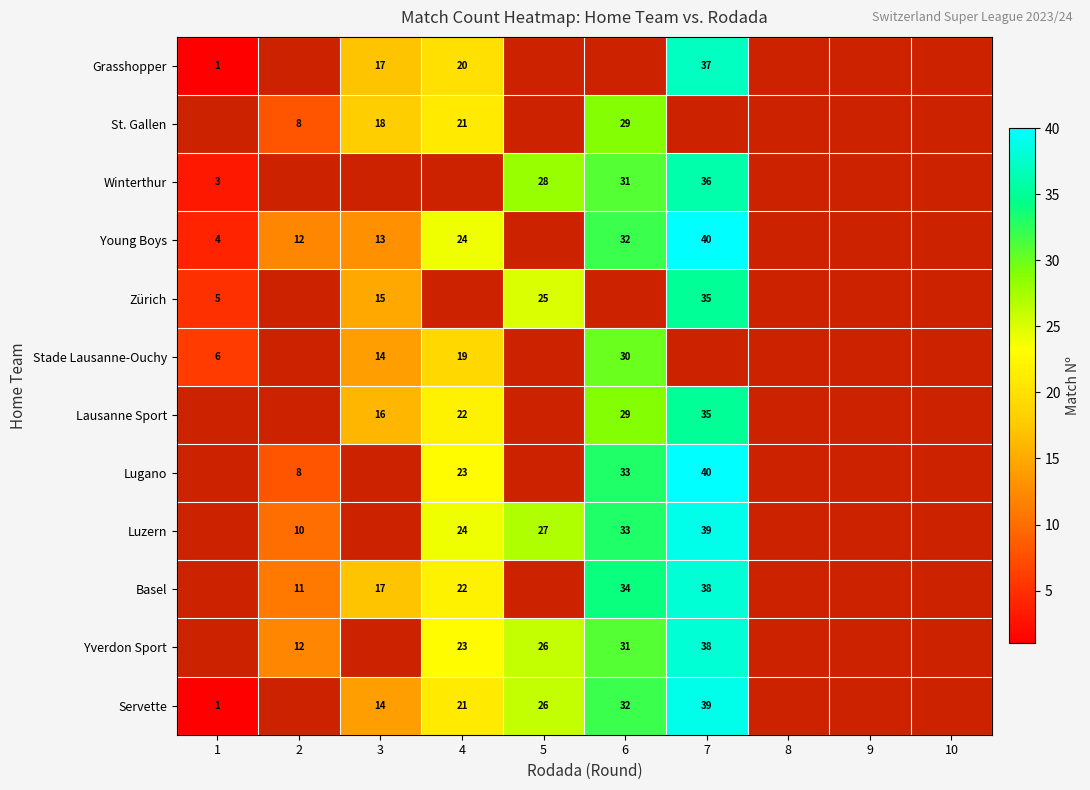

True or false: Winterthur has a value of 36 at 7.

True